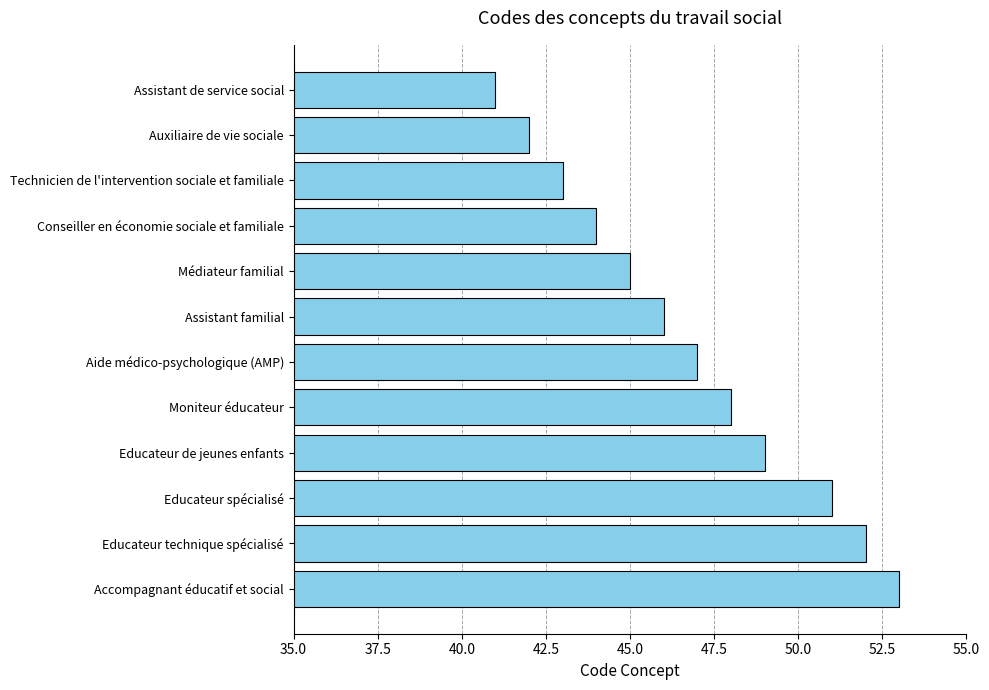

Does the chart contain stacked bars?

No